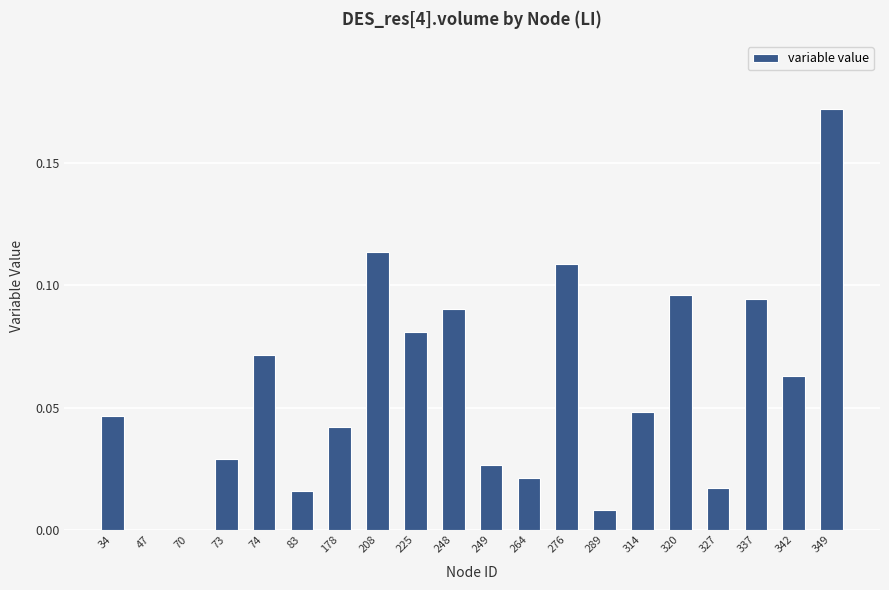

What is the sum of the values at 276 and 349?

0.3